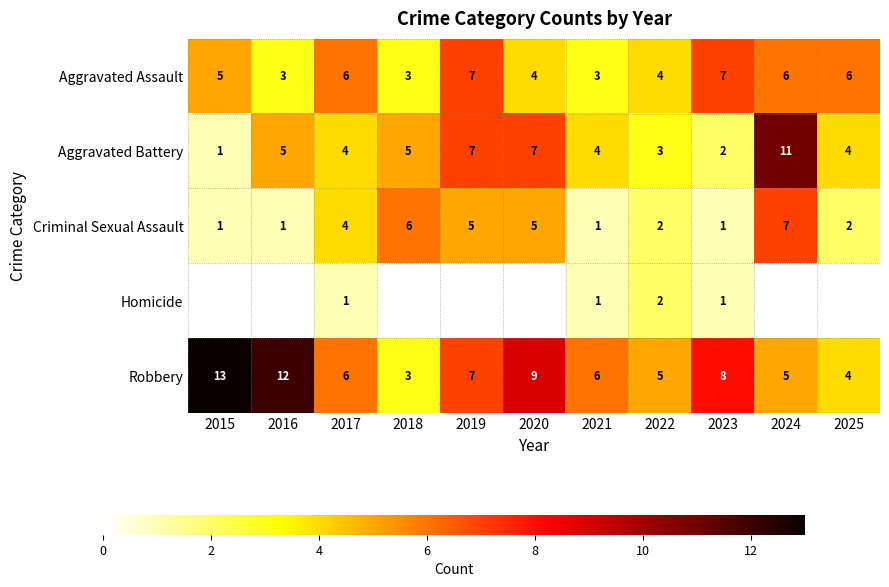

What is the sum of the Robbery values at 2022 and 2020?

14